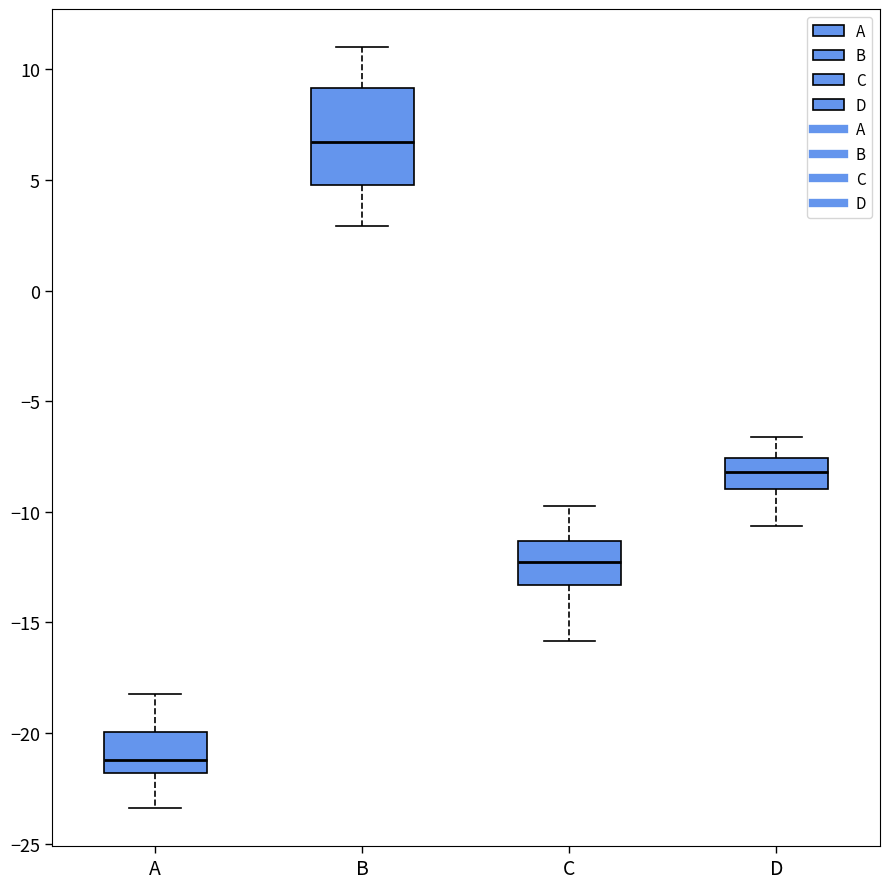

Where does the median line of the box for B sit on the y-axis? The values are not printed on the chart, so give them approximately, as read against the axis.

6.5